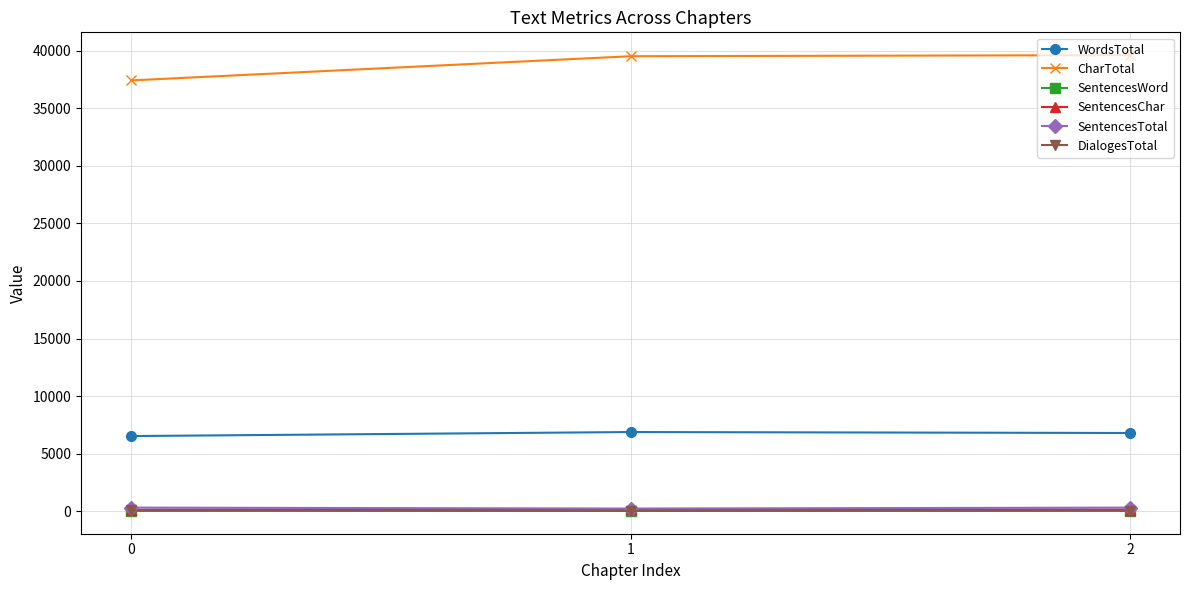

What is the sum of the SentencesTotal values at 1 and 0?

532.0